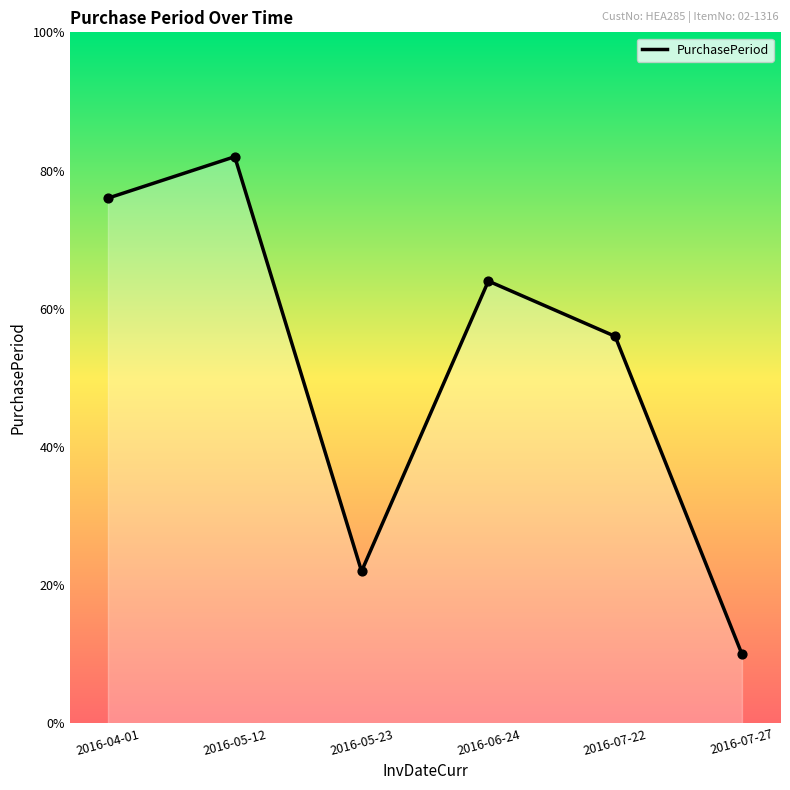

Between 2016-06-24 and 2016-07-27, which is larger?

2016-06-24